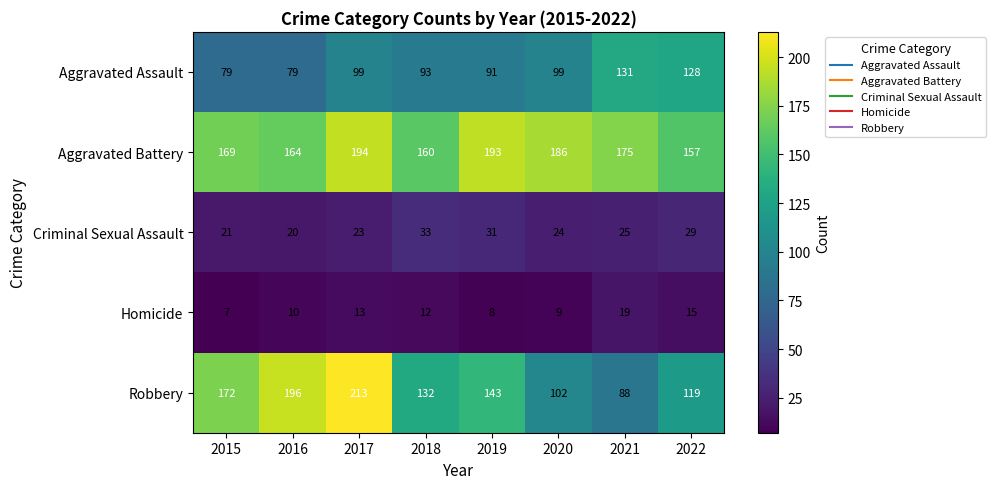

What is the difference between the Criminal Sexual Assault values at 2018 and 2015?

12